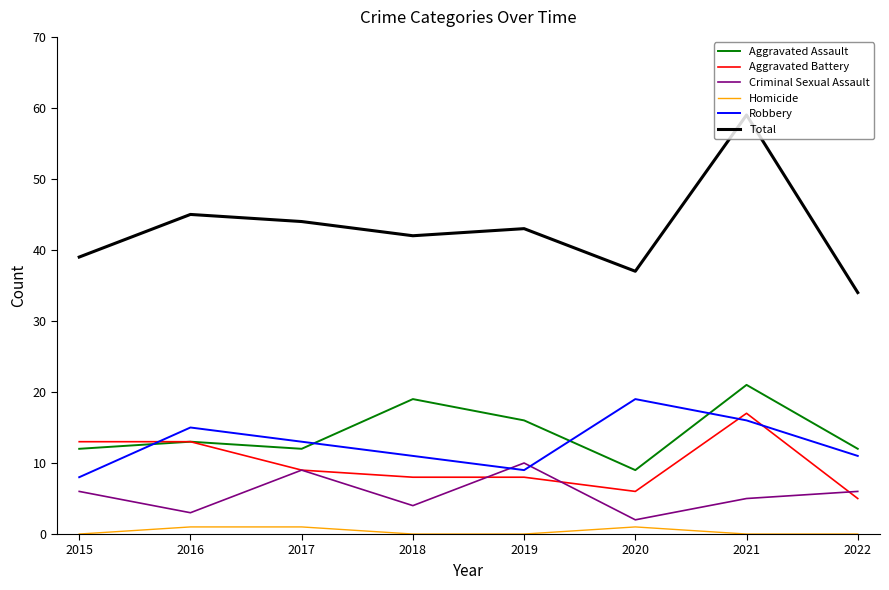

True or false: Criminal Sexual Assault and Homicide cross at least once.

False